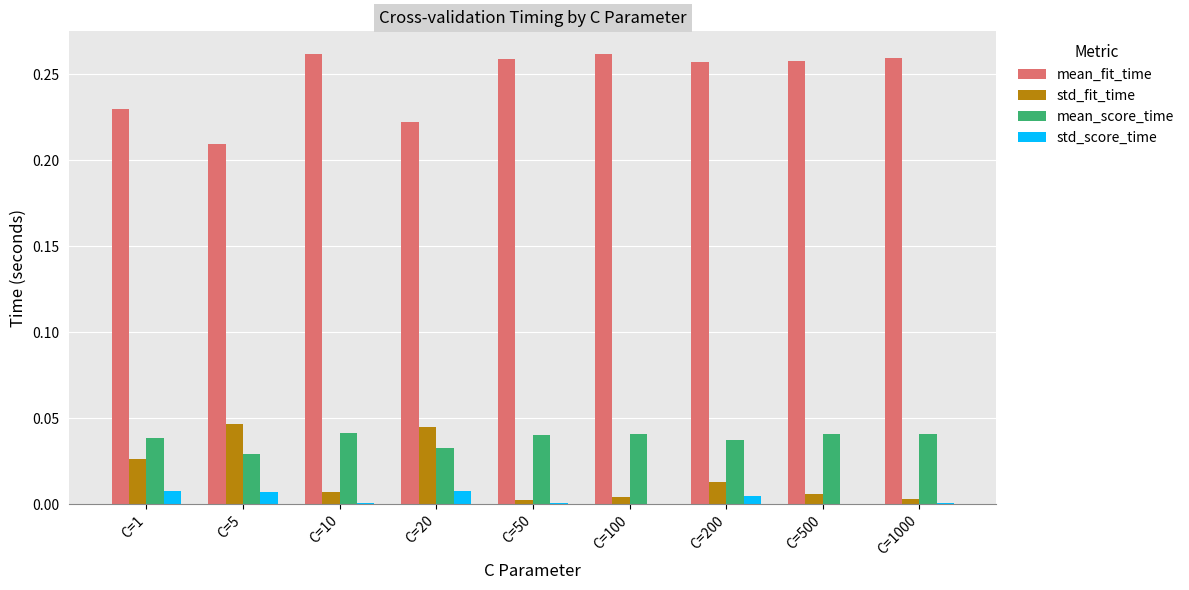

The value of std_score_time at C=100 is 0.0. True or false?

True